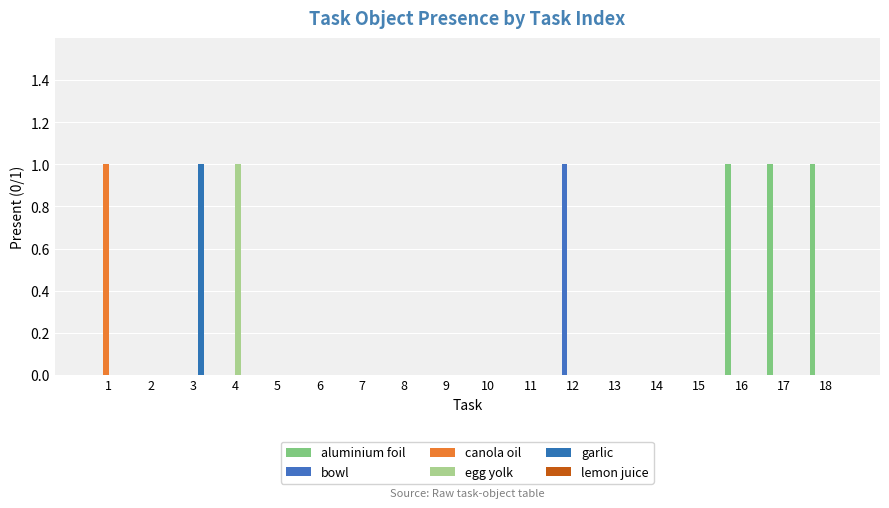

Does the chart contain stacked bars?

No